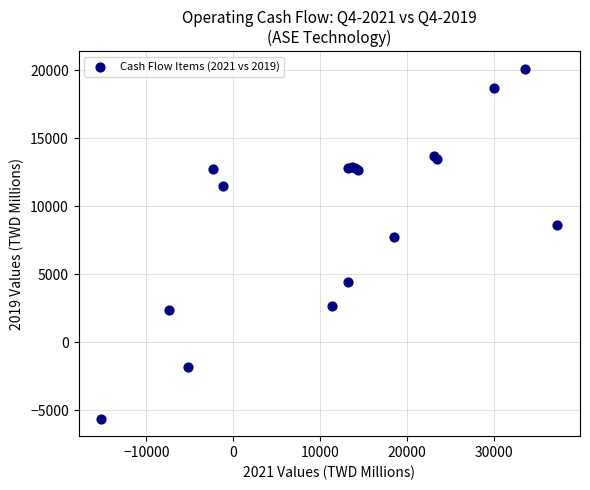

What Y value in the scatter plot is closest to 7240?

7721.4